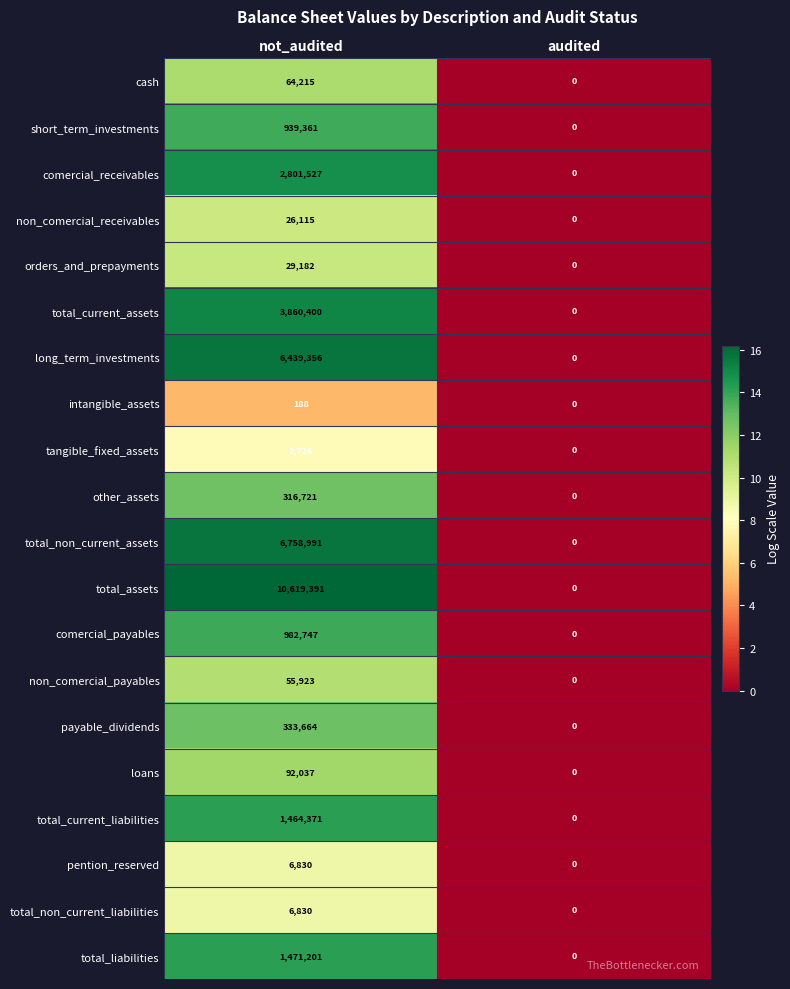

True or false: tangible_fixed_assets has a value of 970 at audited.

False